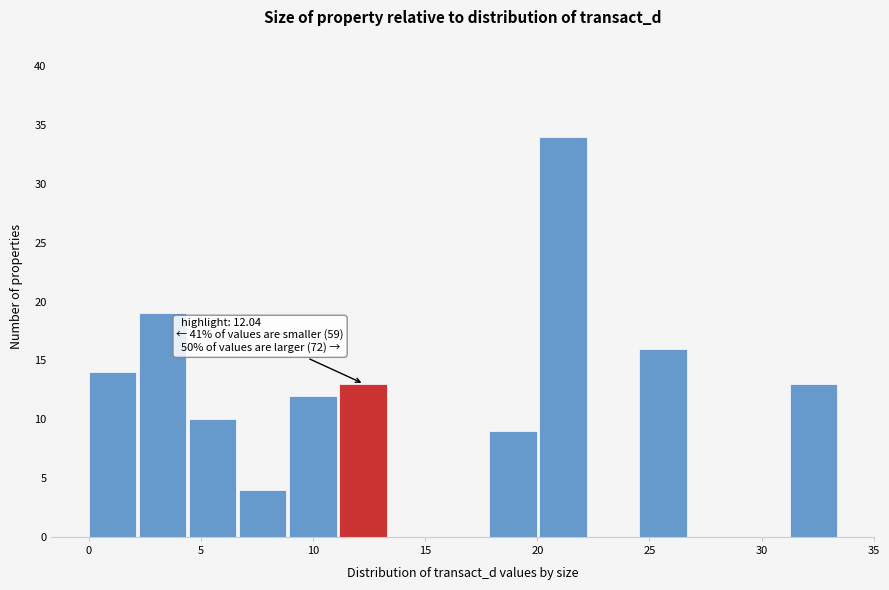

Which range on the x-axis has the tallest bar?

20.0 to 22.5